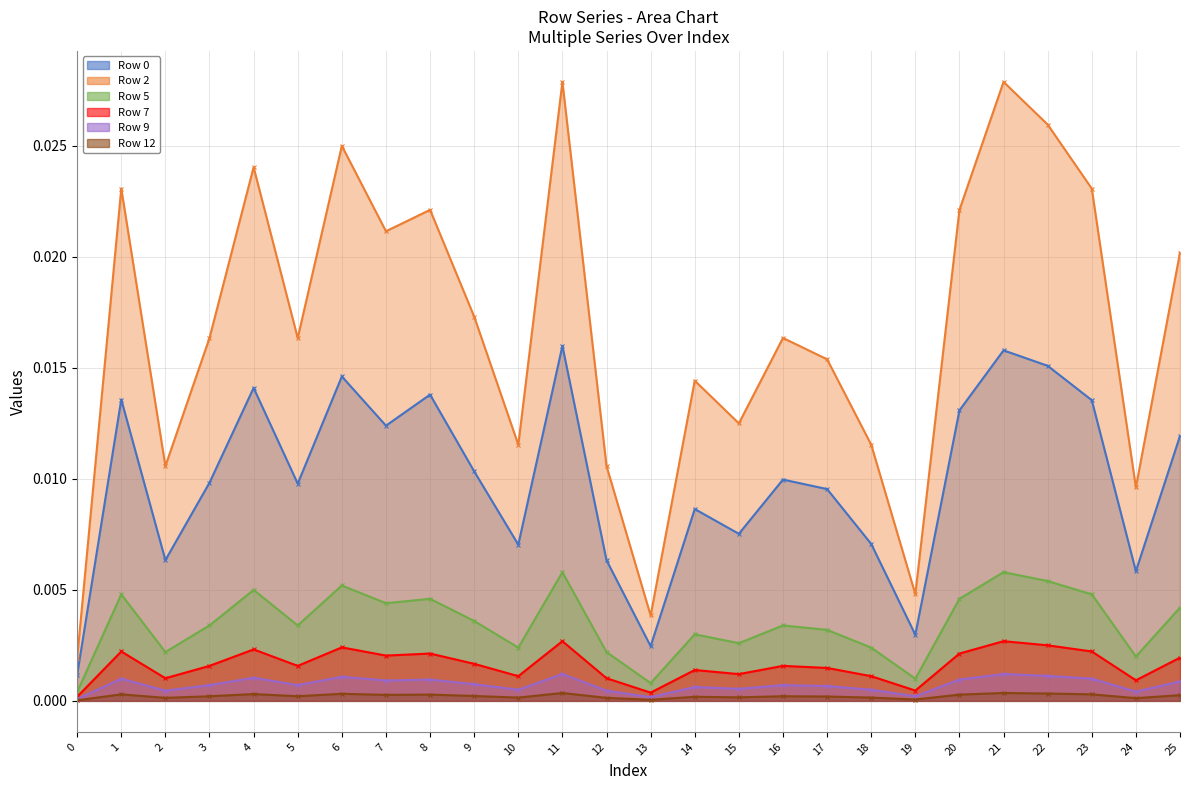

List the labels in order of Row 9 value, largest first.

11, 21, 22, 6, 4, 1, 23, 8, 20, 7, 25, 9, 16, 5, 3, 17, 14, 15, 18, 10, 2, 12, 24, 19, 13, 0